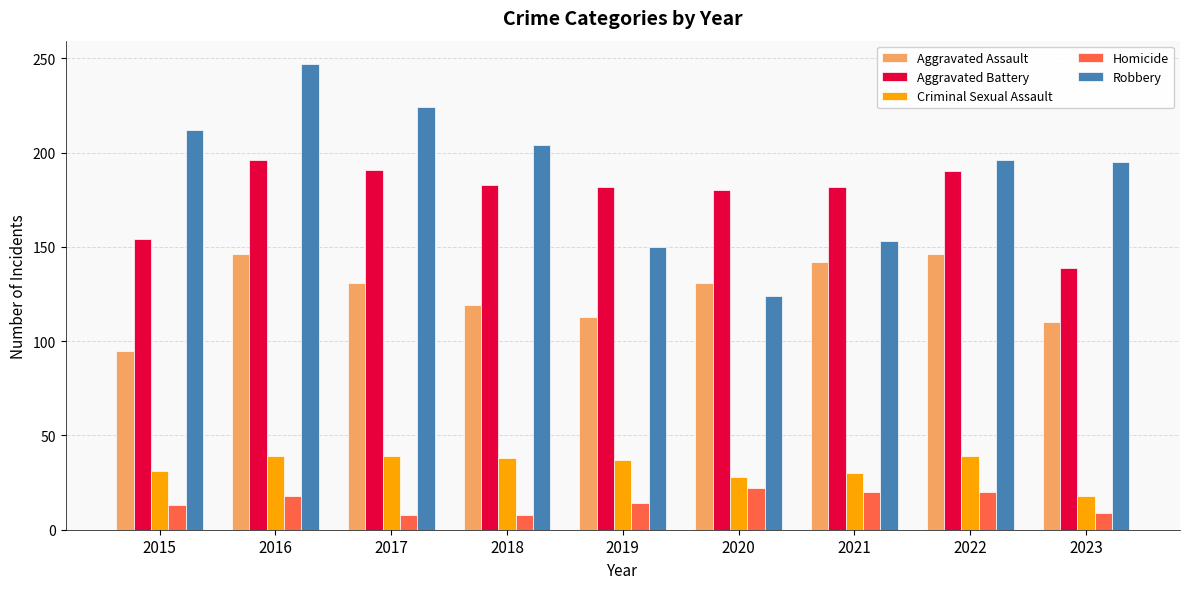

What is the difference between the highest and lowest values at 2015?

199